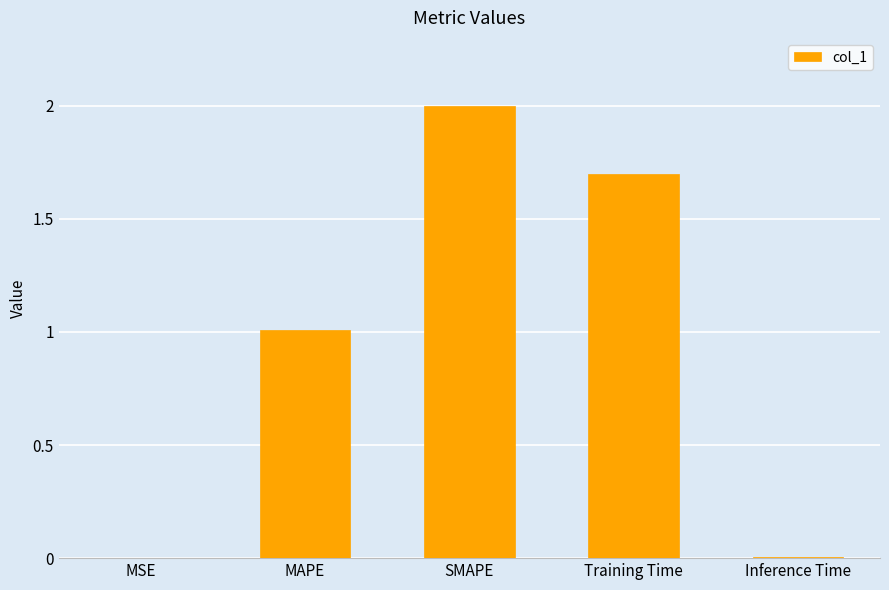

At which category does the chart reach its peak across all series?

SMAPE